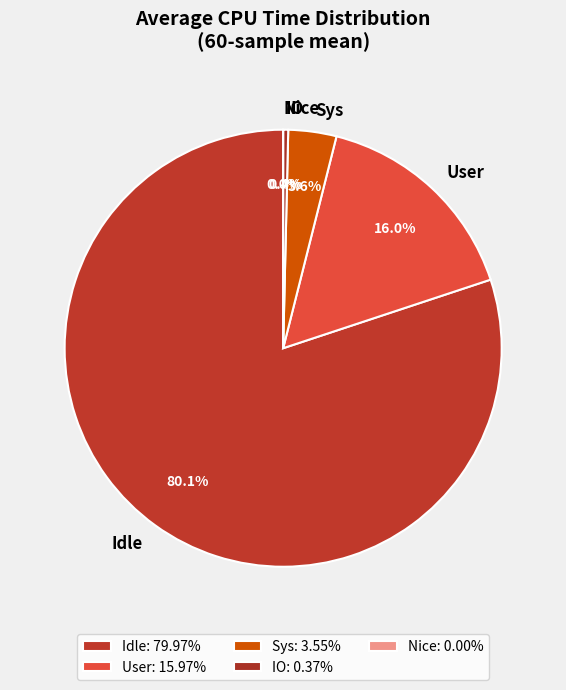

What percentage is NOT represented by Nice?

100.0%